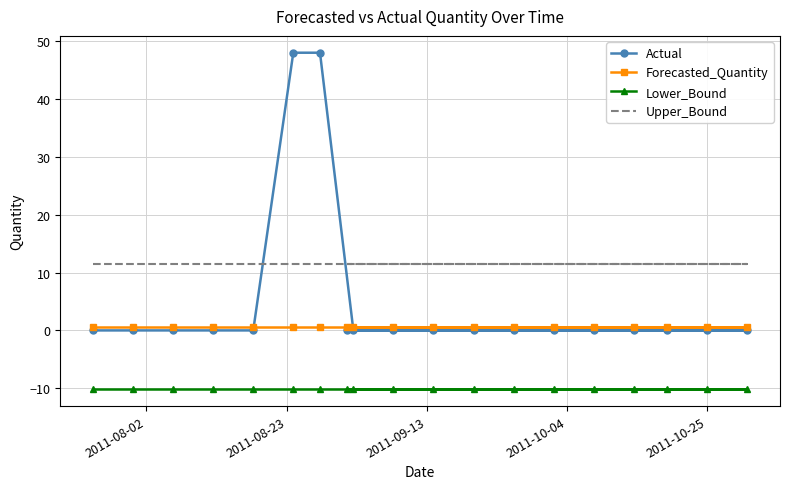

How many categories are shown in the chart?

19